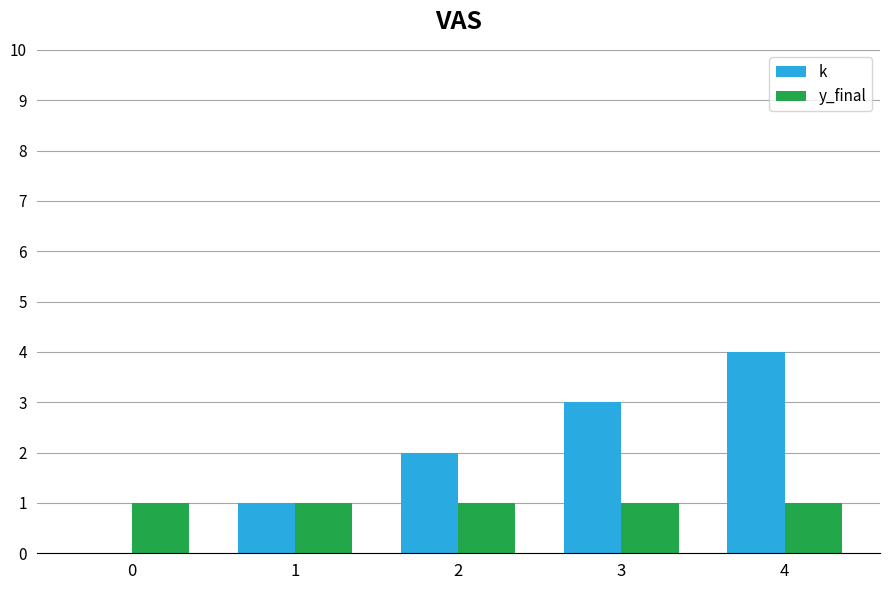

What is the greatest value displayed?

4